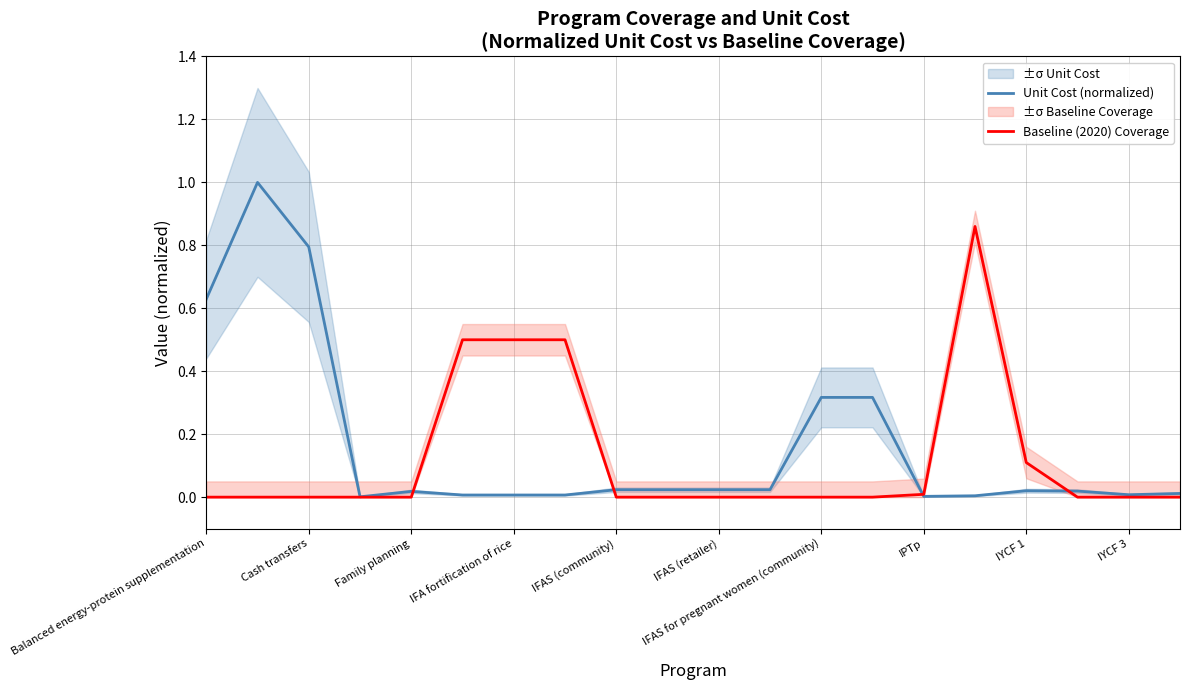

What is the difference between the maximum and minimum values in the Unit Cost (normalized) series?

1.0